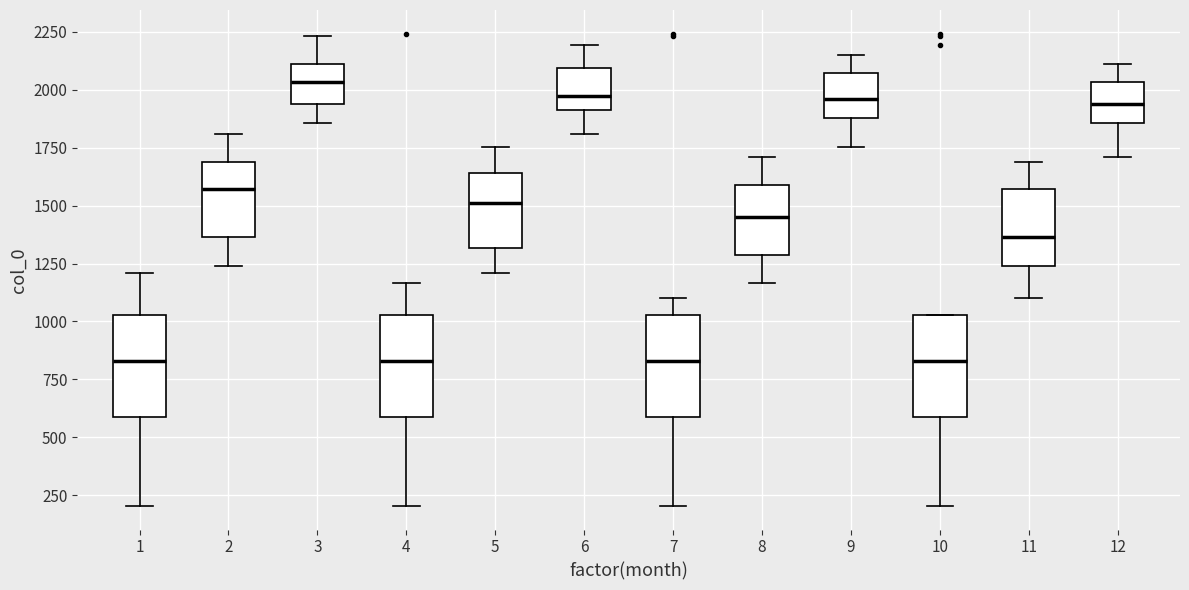

Reading left to right, transcribe this box plot: for each box, give where its median line is, the range the box spans, and where its two whiskers end, as read against the y-axis. The values are not printed on the chart, so give them approximately, as read against the axis.

1: median 850, box 600 to 1050, whiskers 200 to 1200
2: median 1550, box 1350 to 1700, whiskers 1250 to 1800
3: median 2050, box 1950 to 2100, whiskers 1850 to 2250
4: median 850, box 600 to 1050, whiskers 200 to 1150
5: median 1500, box 1300 to 1650, whiskers 1200 to 1750
6: median 1950, box 1900 to 2100, whiskers 1800 to 2200
7: median 850, box 600 to 1050, whiskers 200 to 1100
8: median 1450, box 1300 to 1600, whiskers 1150 to 1700
9: median 1950, box 1900 to 2050, whiskers 1750 to 2150
10: median 850, box 600 to 1050, whiskers 200 to 1050
11: median 1350, box 1250 to 1550, whiskers 1100 to 1700
12: median 1950, box 1850 to 2050, whiskers 1700 to 2100